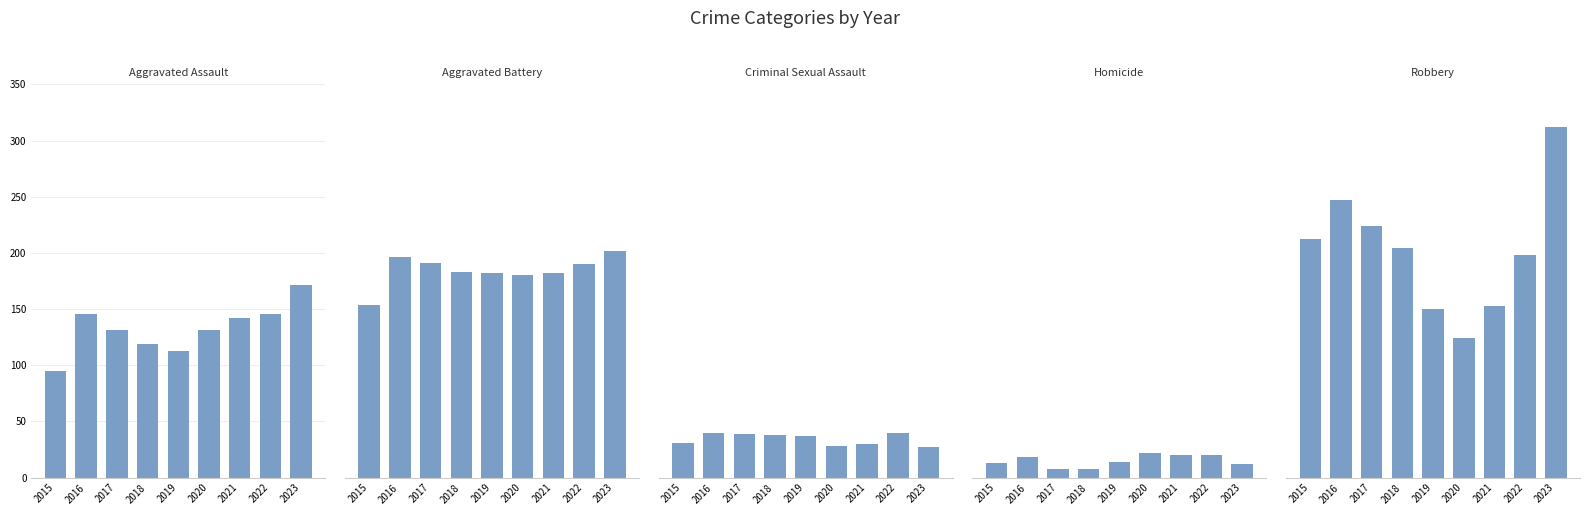

Which category has the highest value in the Robbery series?

2023